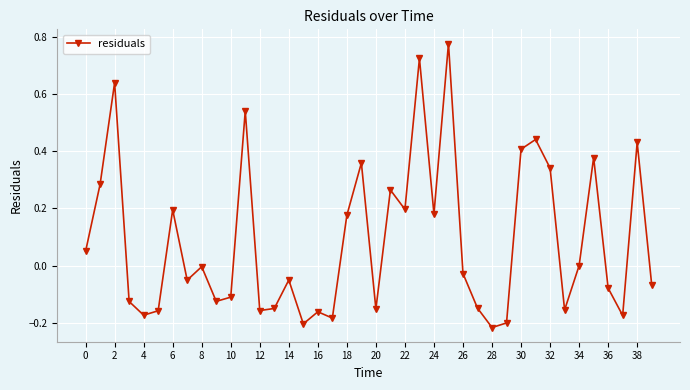

What is the difference between the maximum and minimum values?

1.0